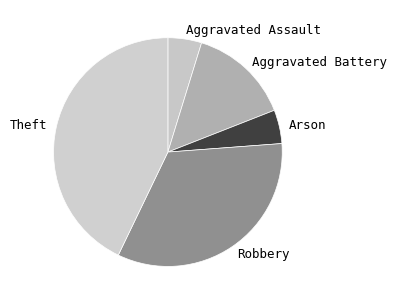

What is the largest slice in the pie chart?

Theft